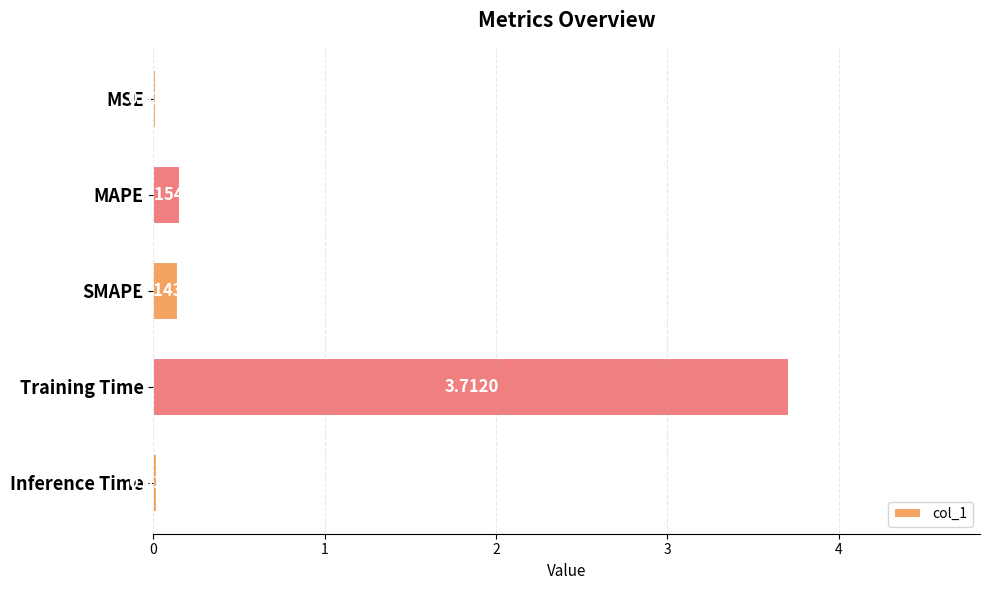

Are the bars grouped side by side (vs. stacked)?

No